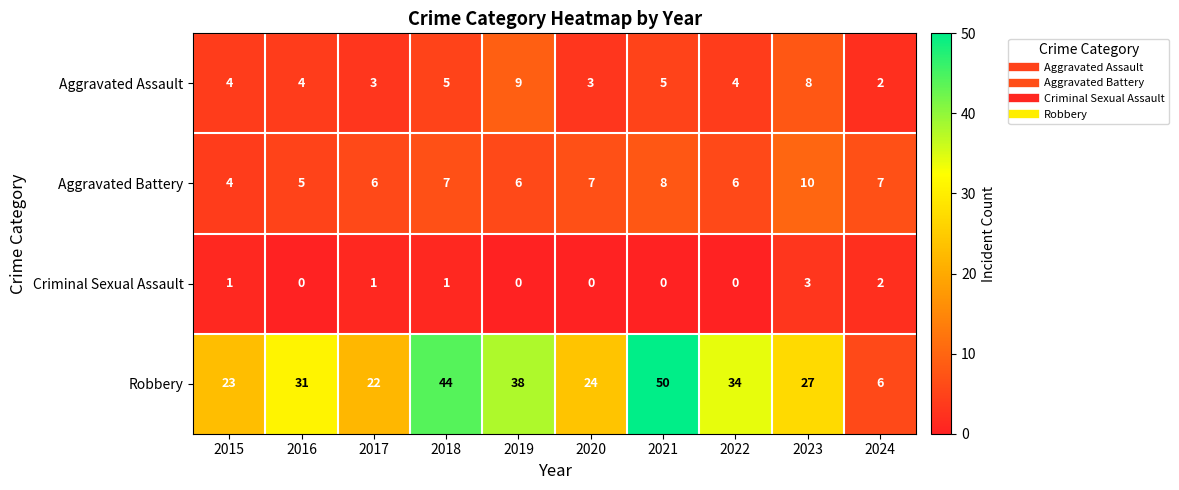

How many series are shown in this chart?

4